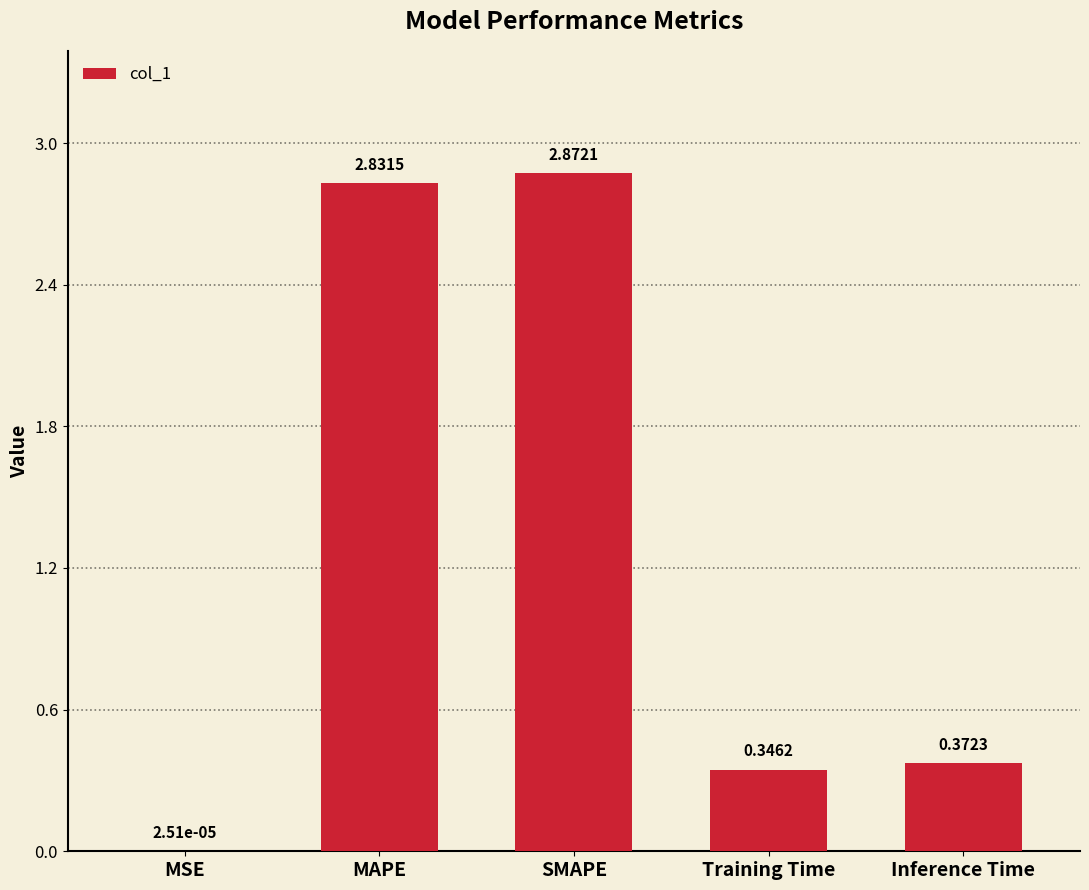

At which label is the value closest to 1?

Inference Time